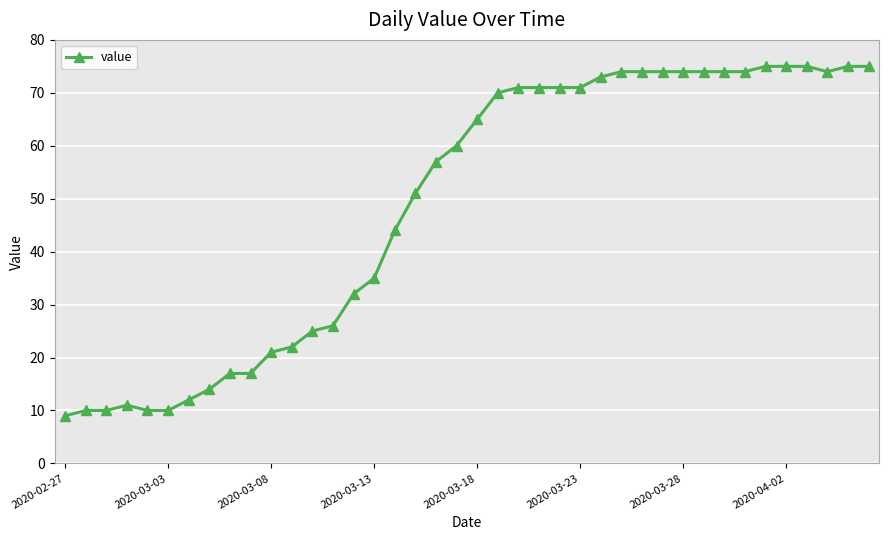

True or false: the data has more than 0 interior local peaks.

True